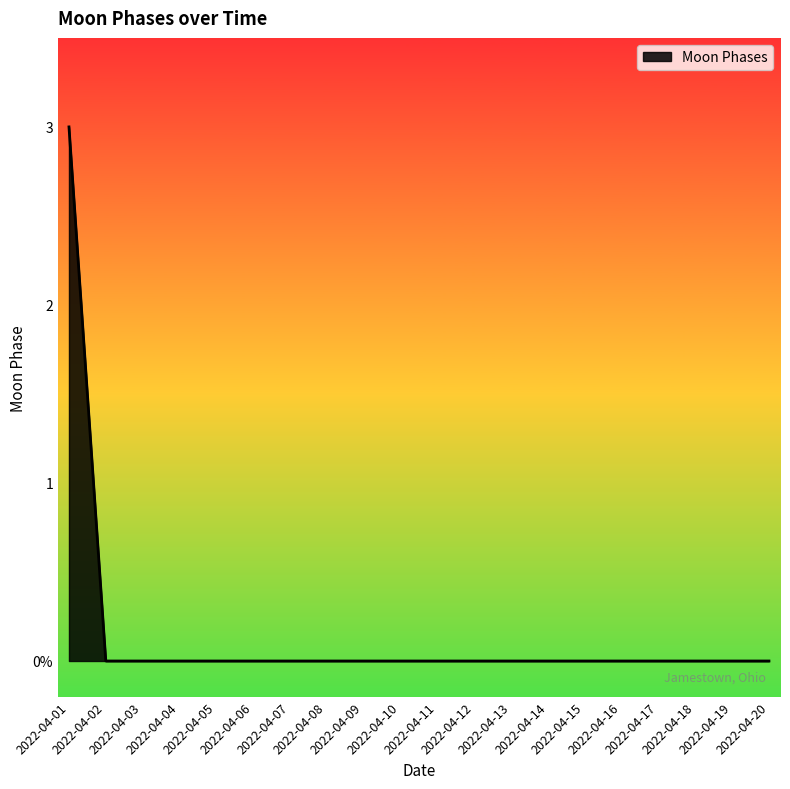

True or false: there are more than 1 points higher than both neighbors.

False